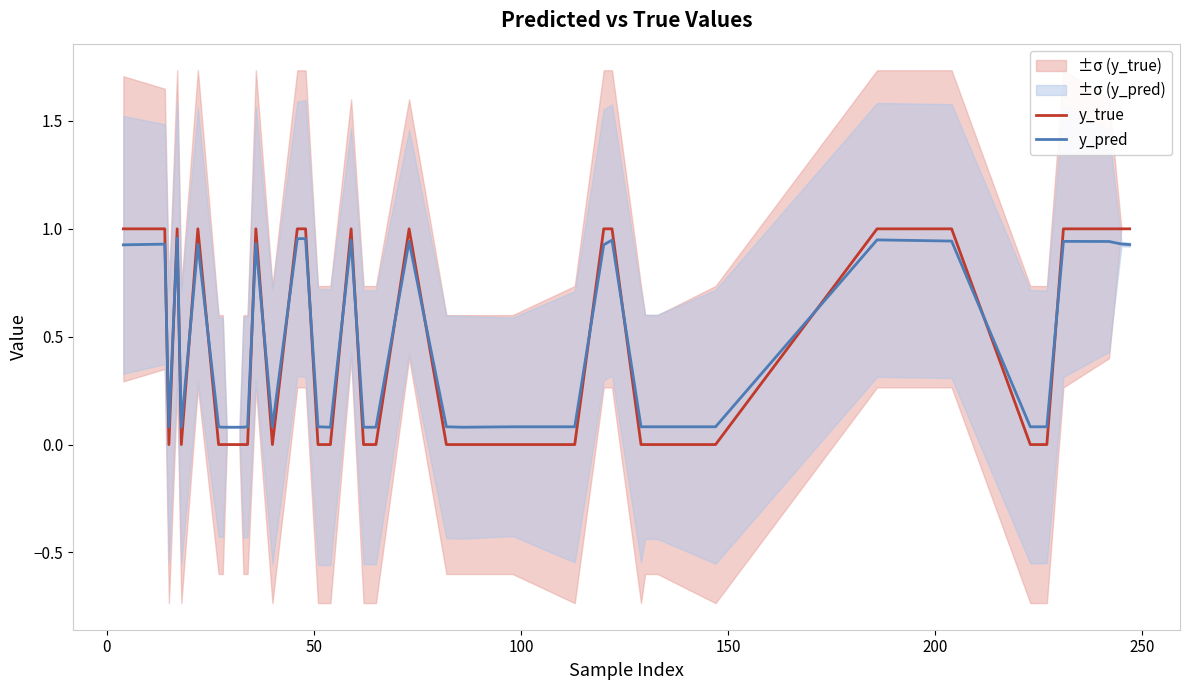

Which series ends up on top after the final intersection of y_pred and y_true?

y_true